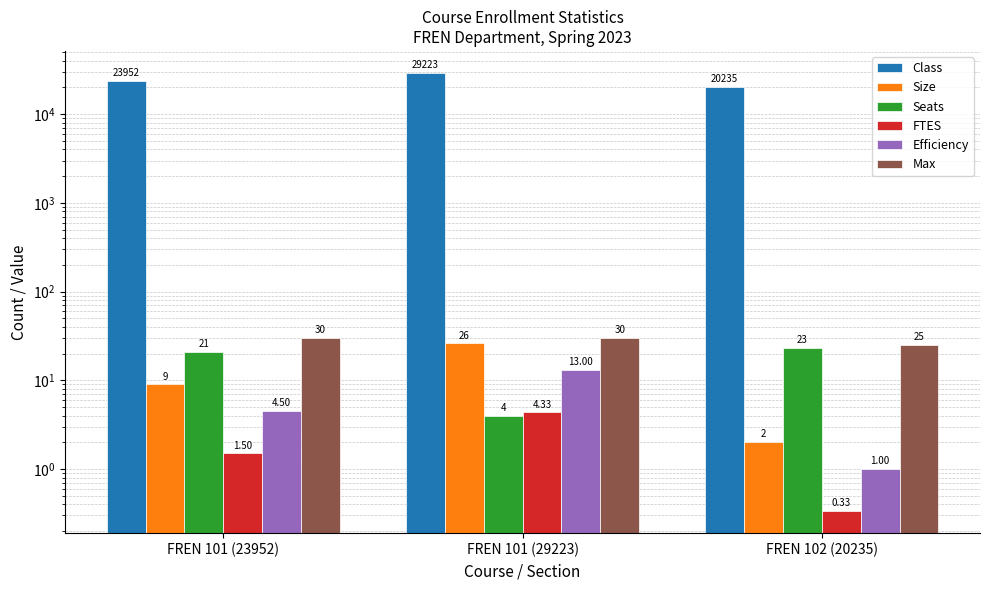

What is the label of the 1st bar from the right?

FREN 102 (20235)